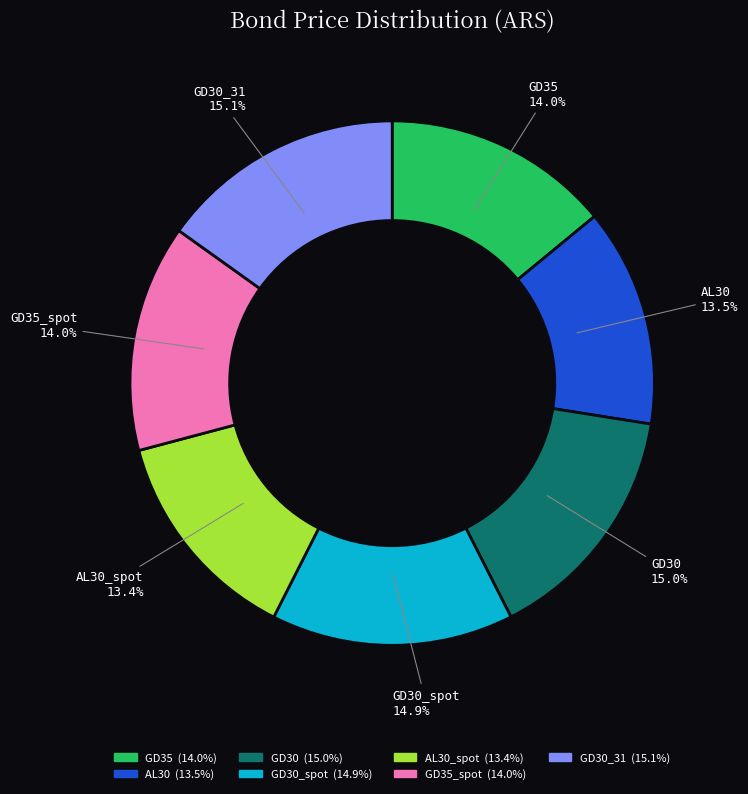

Is there a majority slice in this chart?

No